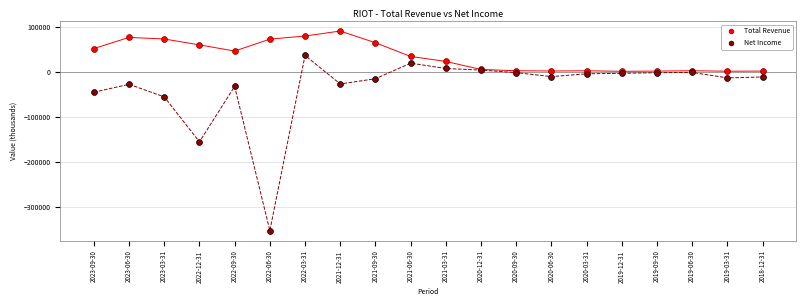

Across all series, what Y value is closest to -131350?

-155800